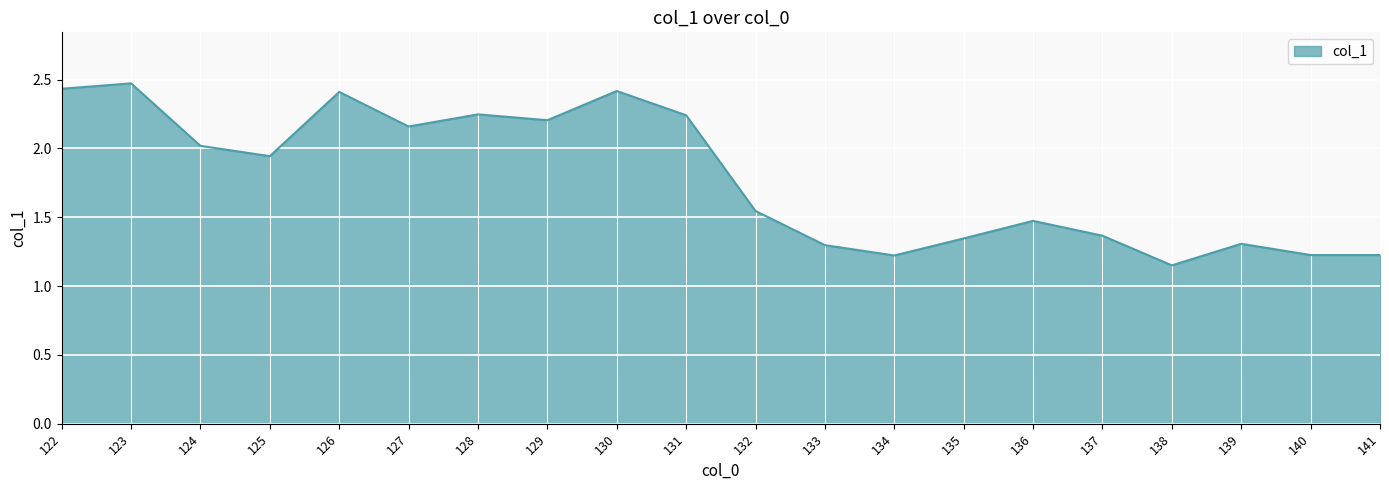

What is the difference between the values at 125 and 138?

0.8